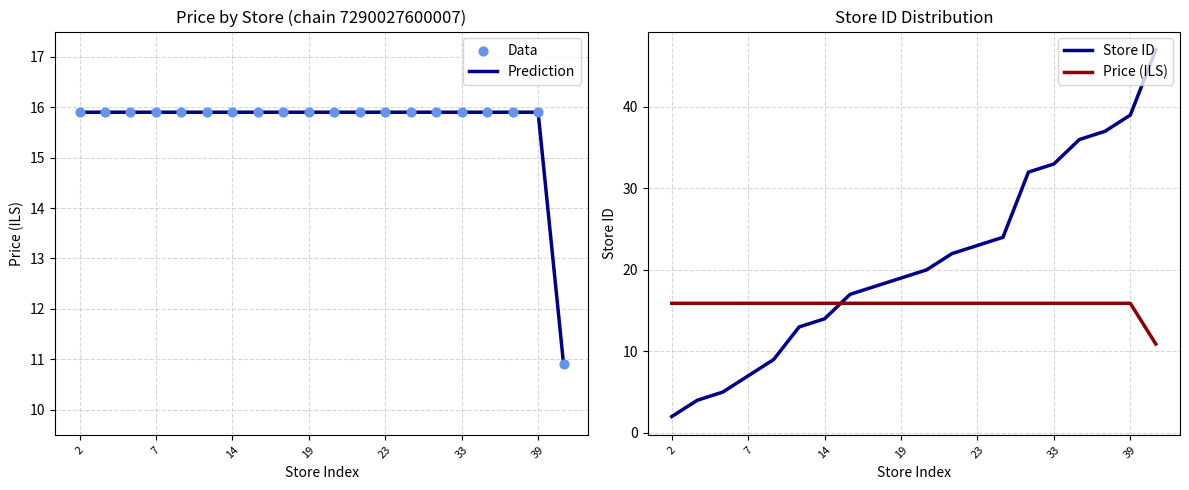

What are all the series names shown in the legend?

Prediction, Data, Store ID, Price (ILS)